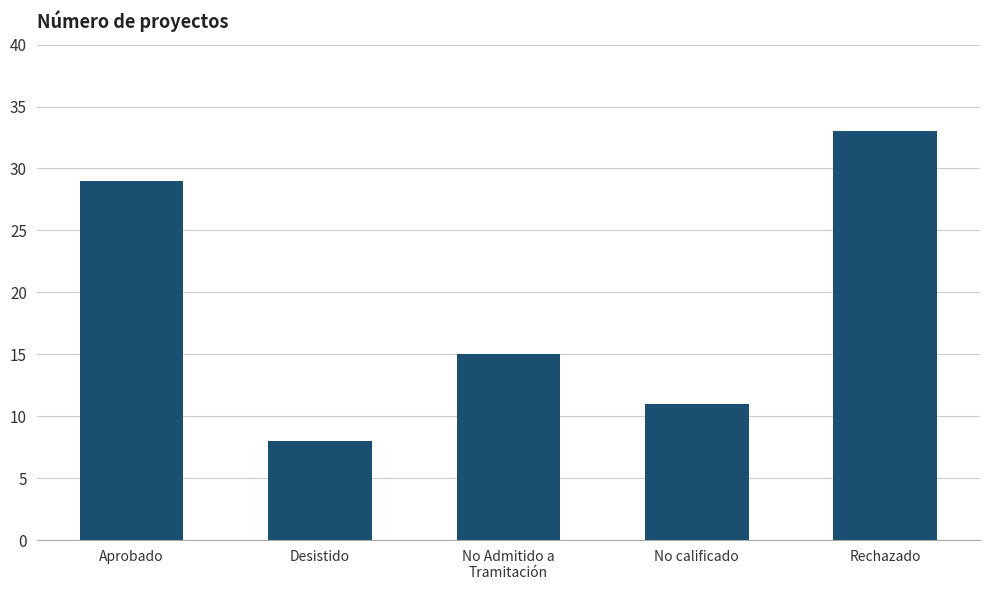

Reading right to left, list all the values displayed in this chart.

33	11	15	8	29